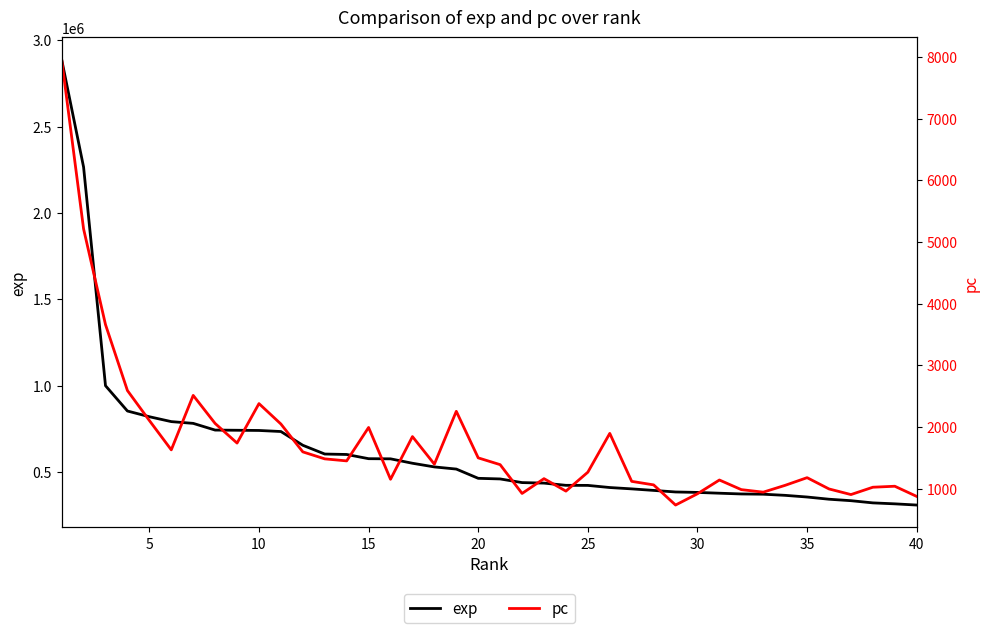

What is the minimum value for exp?

309209